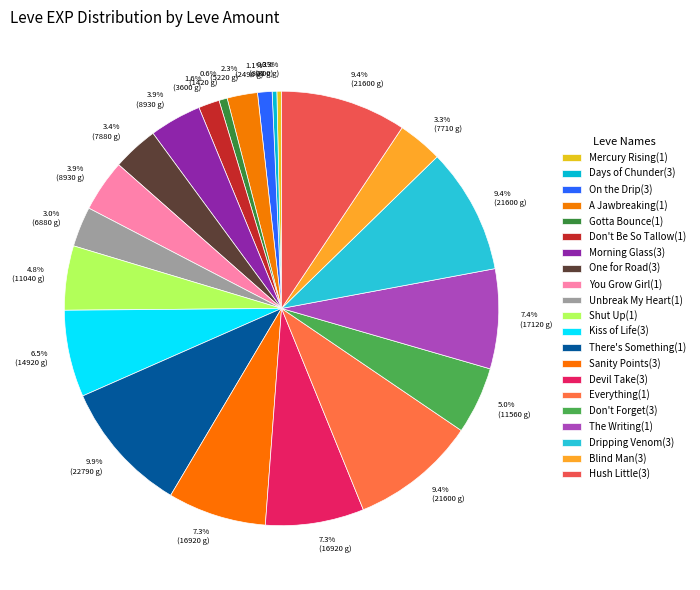

How many segments does this pie chart have?

21